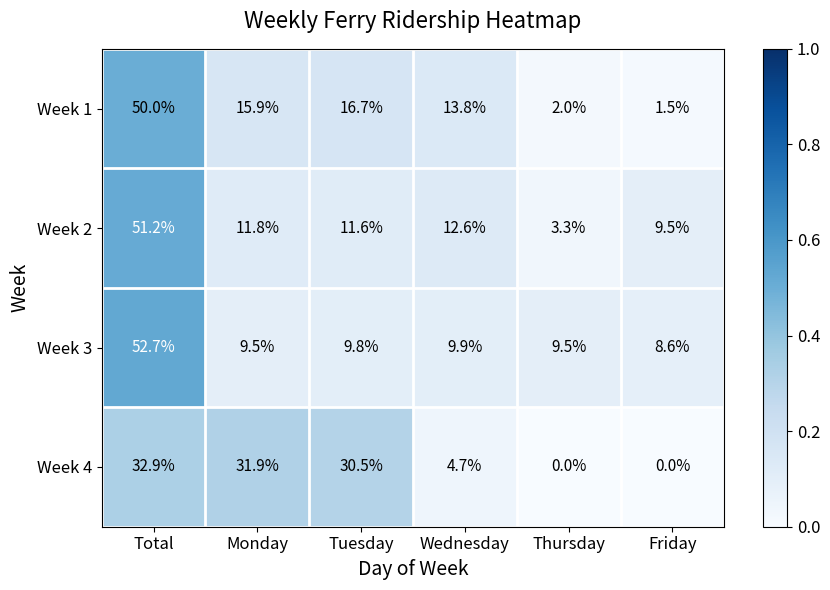

Where is Week 2 nearest to the value 27?

Wednesday